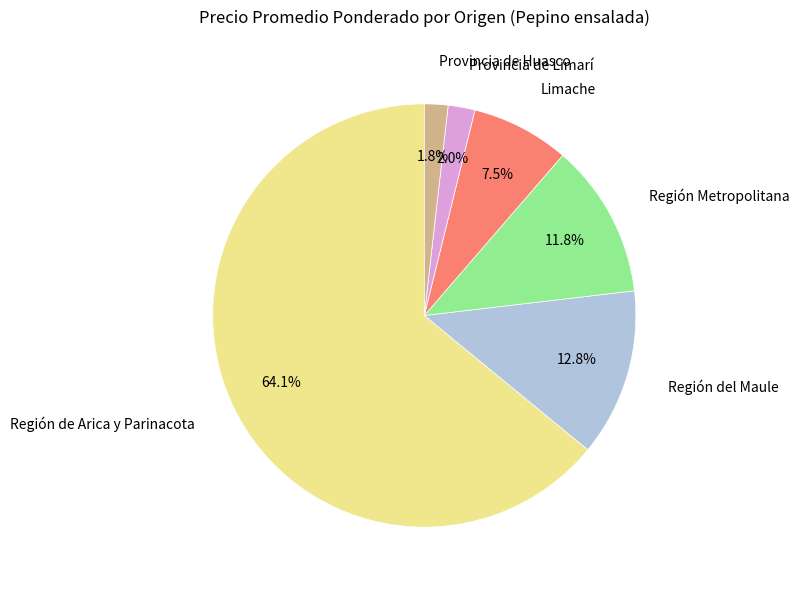

True or false: Región de Arica y Parinacota accounts for 16% of the total.

False